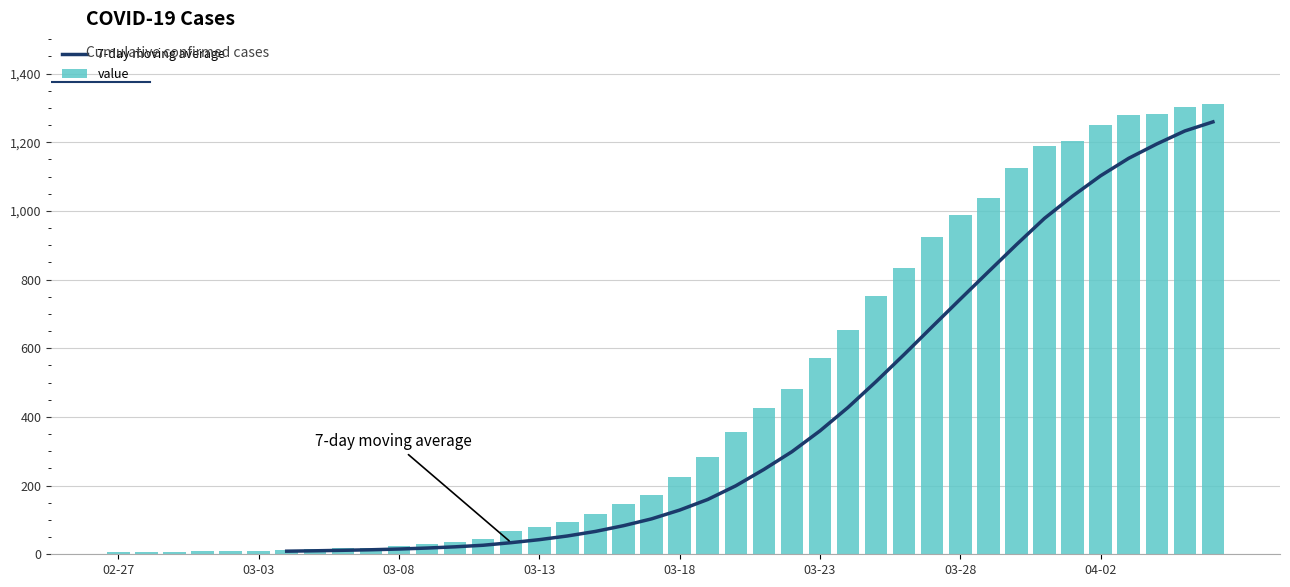

What is the sum of all values?

18394